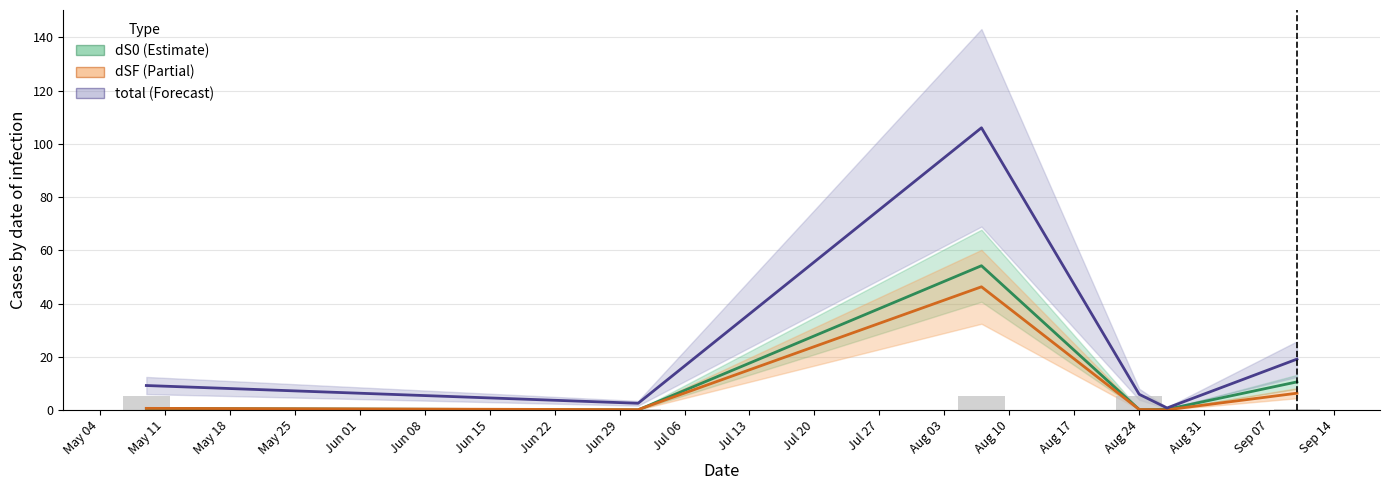

The value at May 04 is 1.6. True or false?

False